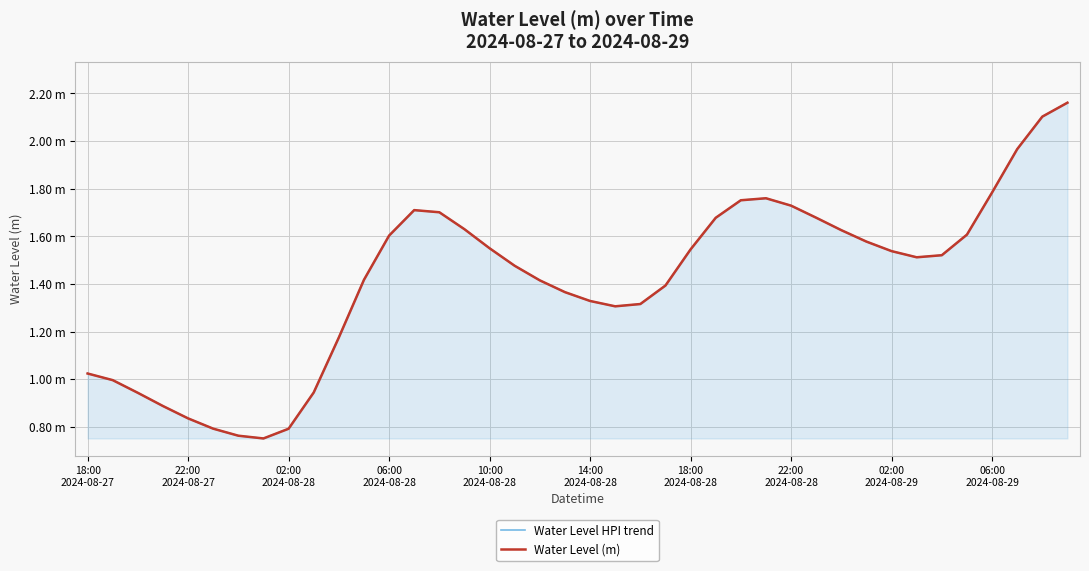

At which label does Water Level (m) first exceed 1?

18:00
2024-08-27